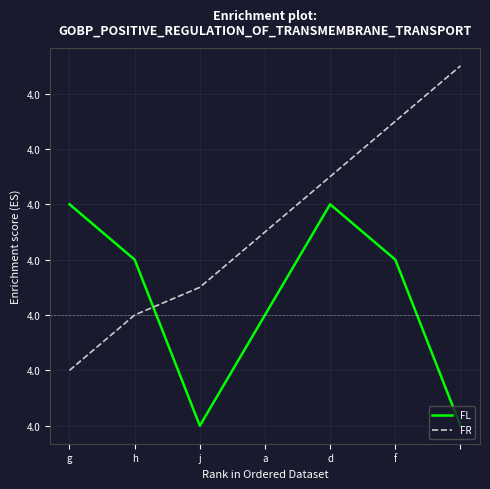

How many intersections are there between FR and FL?

1